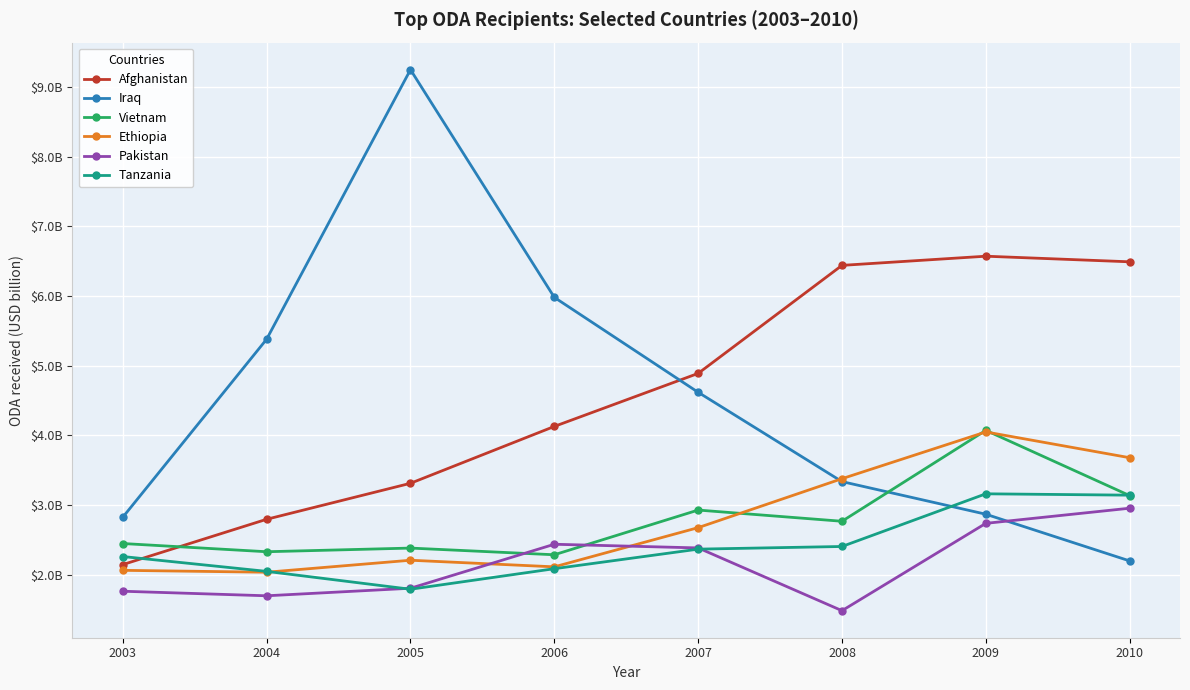

True or false: Vietnam has a value of 2.3 at 2006.

True